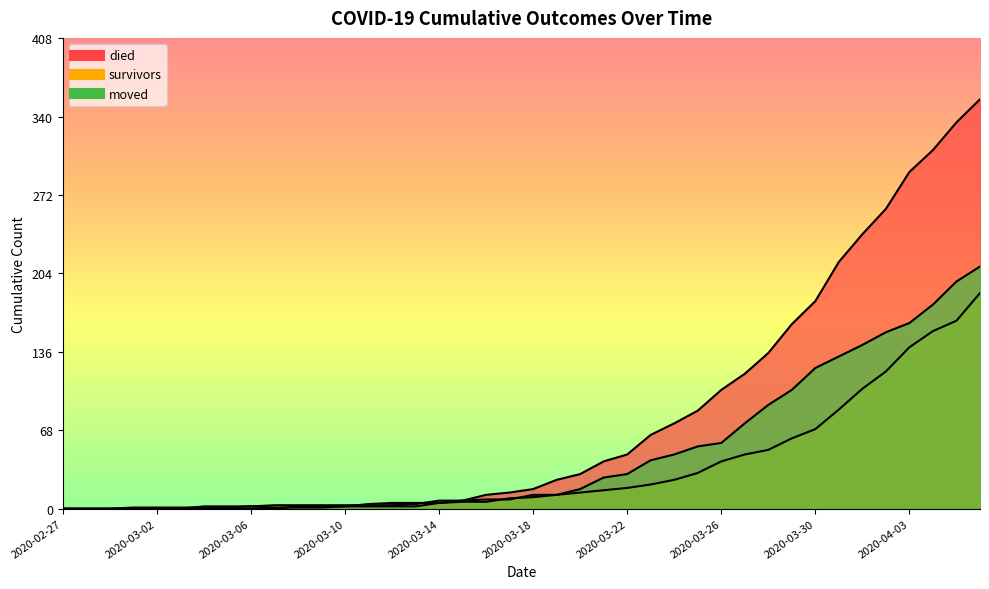

How many intersections are there between moved and died?

1